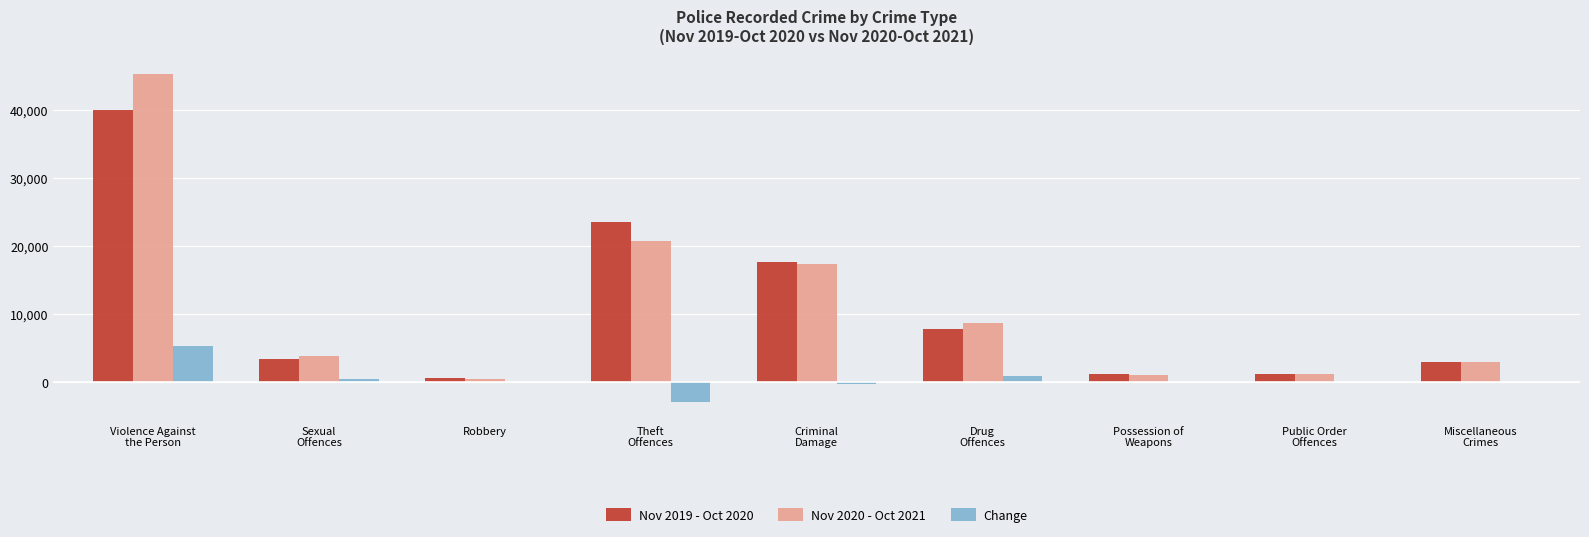

What is the spread (max minus min) of values at Theft
Offences?

26446